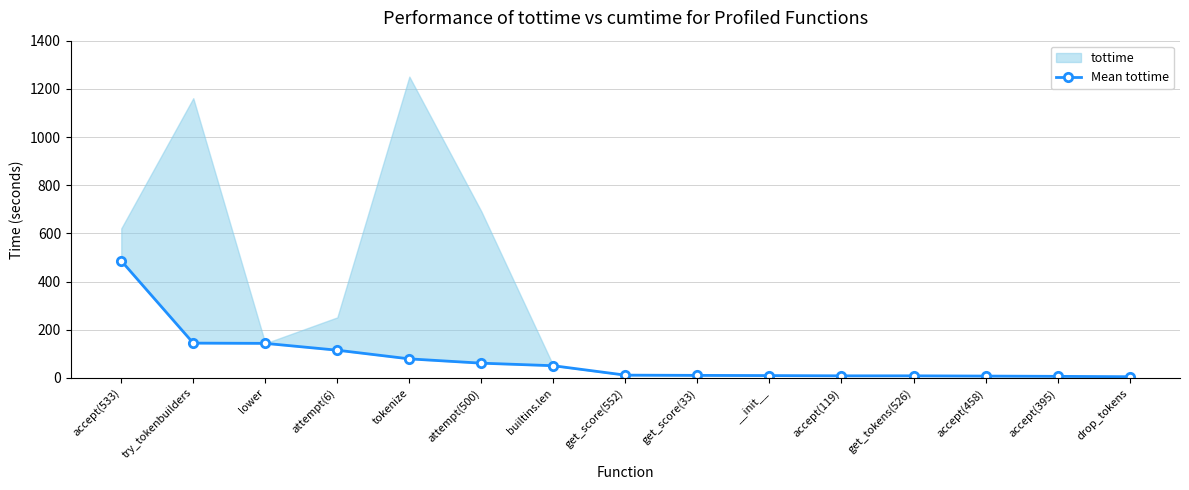

How many values are below 11?

7